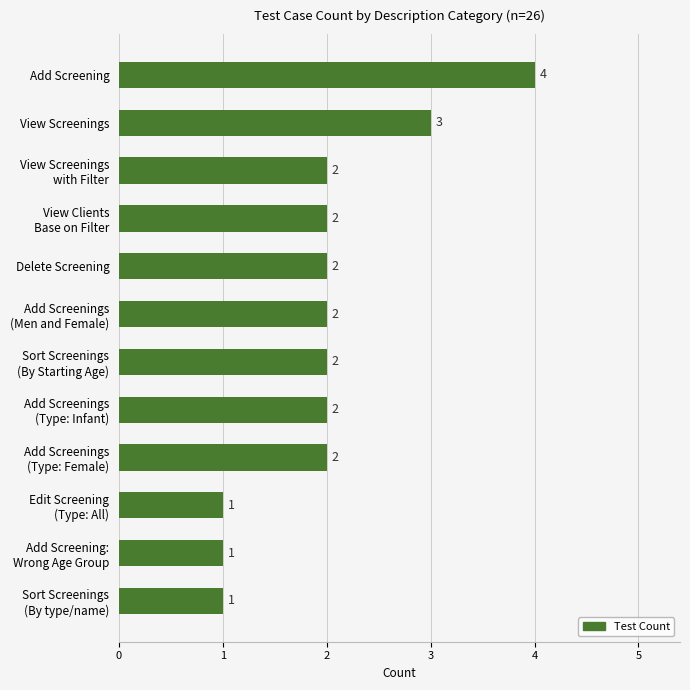

What is the difference between the maximum and minimum values?

3